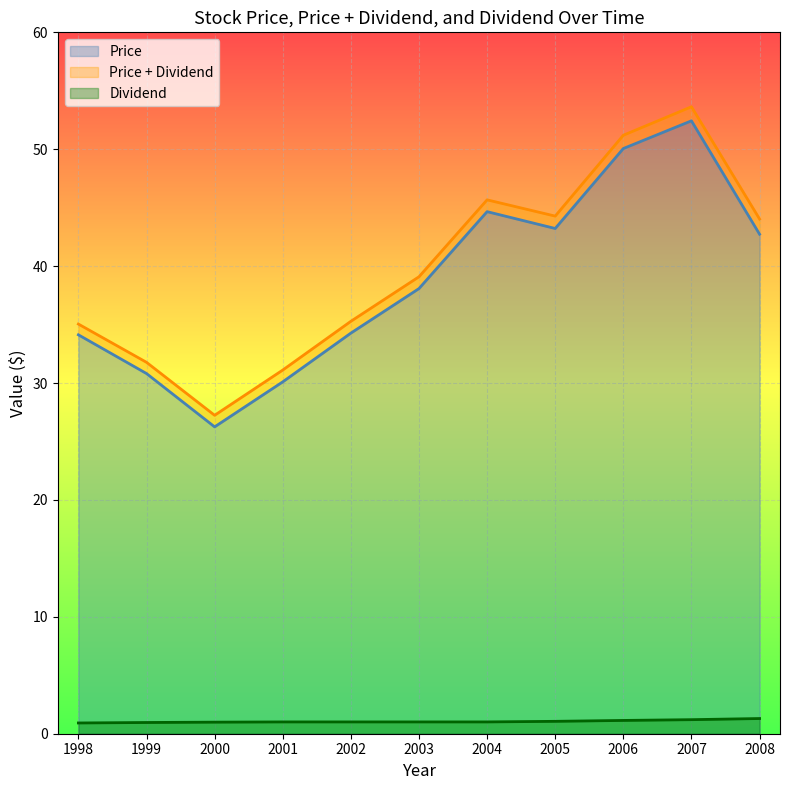

Reading left to right, list all the values displayed in this chart.

Price: 1998=34.1	1999=30.8	2000=26.2	2001=30.1	2002=34.3	2003=38.1	2004=44.7	2005=43.2	2006=50.1	2007=52.4	2008=42.7
Price + Dividend: 1998=35.0	1999=31.8	2000=27.2	2001=31.1	2002=35.3	2003=39.1	2004=45.7	2005=44.3	2006=51.2	2007=53.6	2008=44.0
Dividend: 1998=0.9	1999=1.0	2000=1.0	2001=1.0	2002=1.0	2003=1.0	2004=1.0	2005=1.1	2006=1.1	2007=1.2	2008=1.3